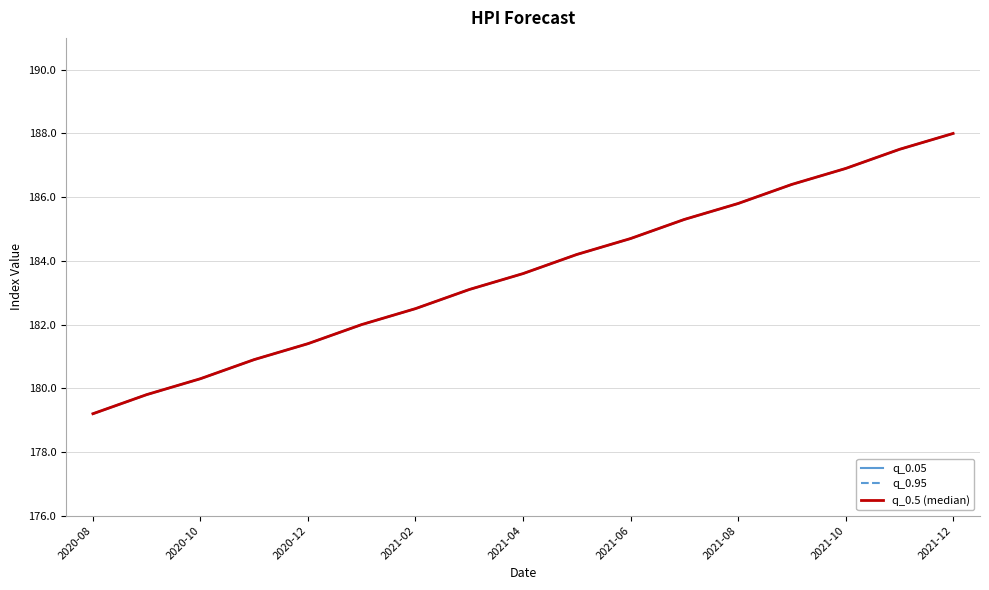

How many lines are shown in the chart?

3